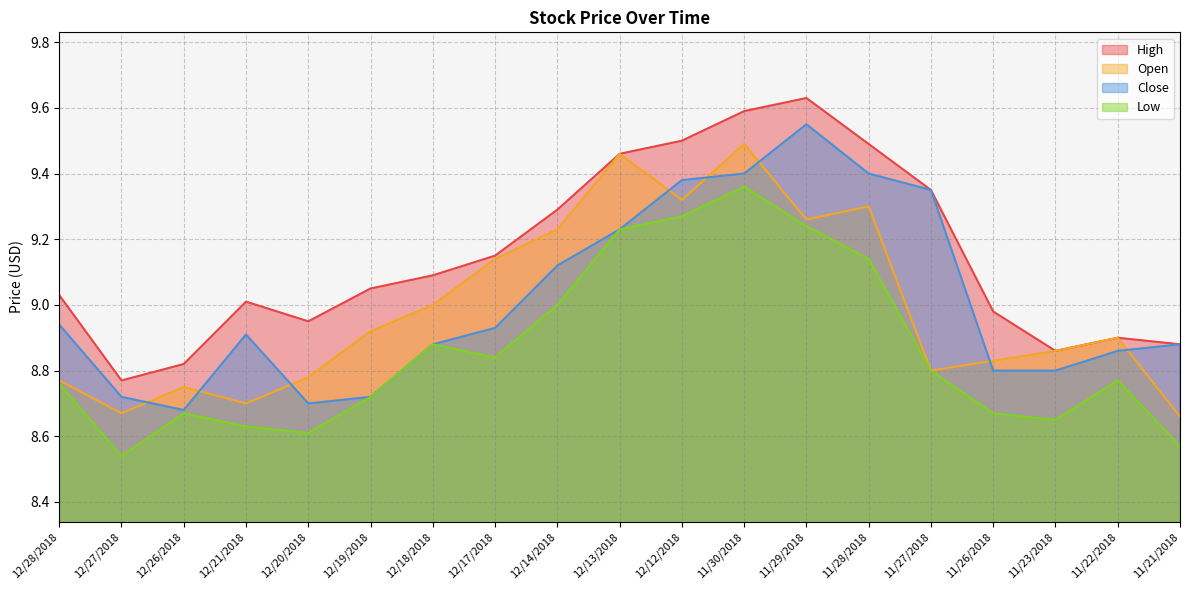

How many lines are shown in the chart?

4